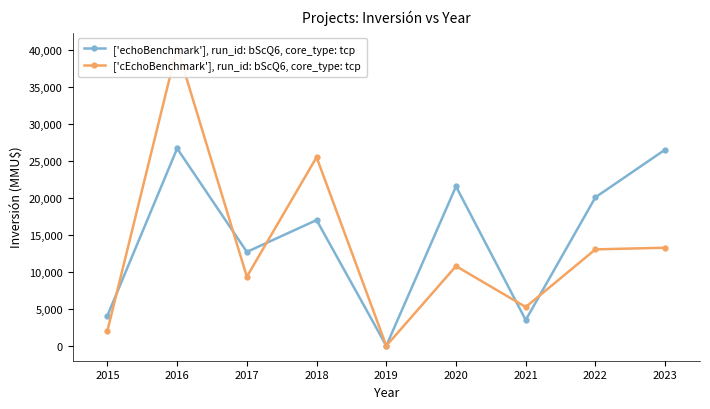

What is the sum of all ['cEchoBenchmark'], run_id: bScQ6, core_type: tcp values?

119608